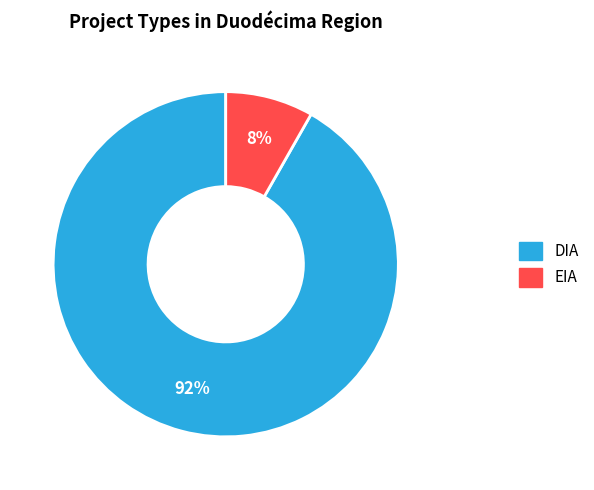

Do EIA and DIA together represent more than half of the pie?

Yes